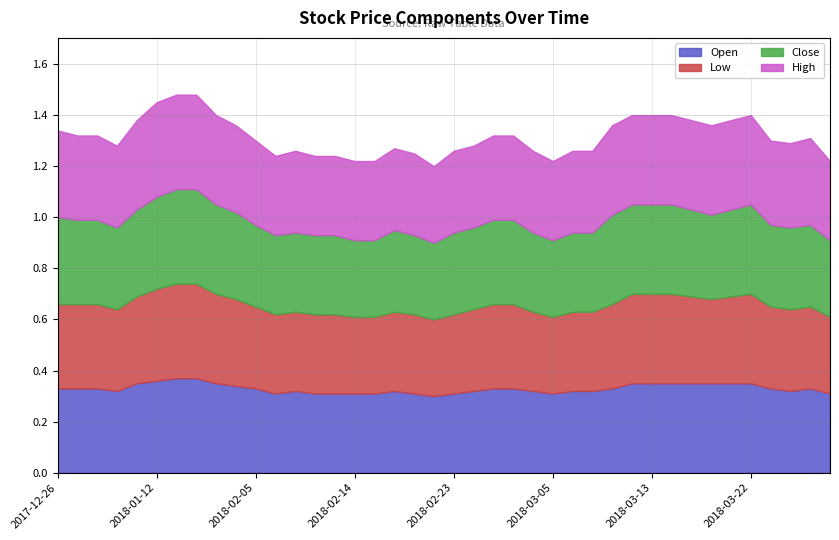

What is the approximate value of Low at 2018-02-14?

0.3